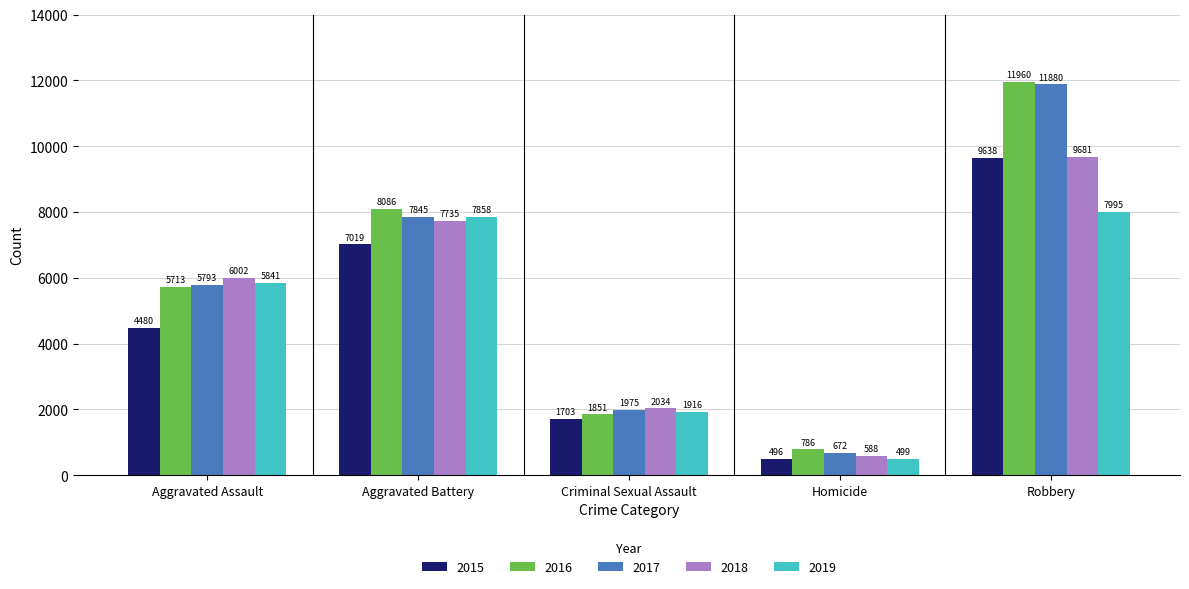

True or false: 2019 has a value of 423 at Criminal Sexual Assault.

False